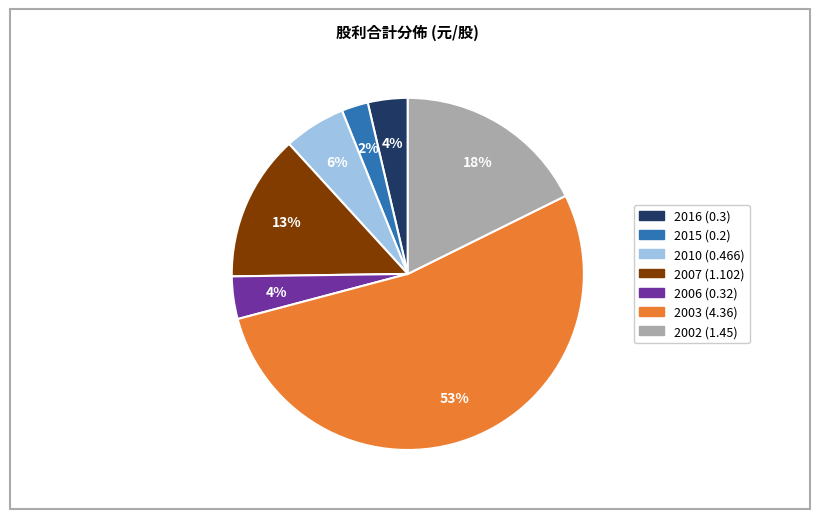

To the nearest percent, what is the difference between the largest and smallest slice percentages?

51%